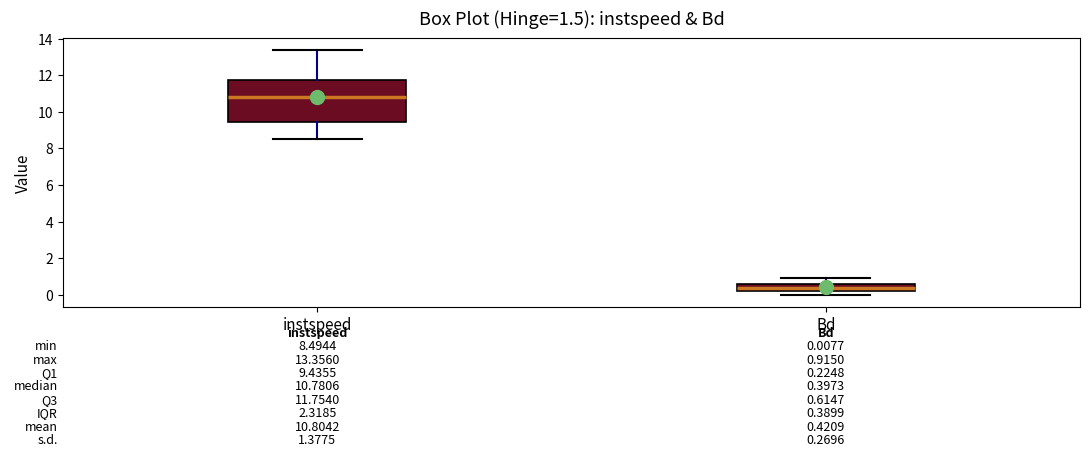

Which box is the tallest, from its lower edge to its upper edge?

instspeed